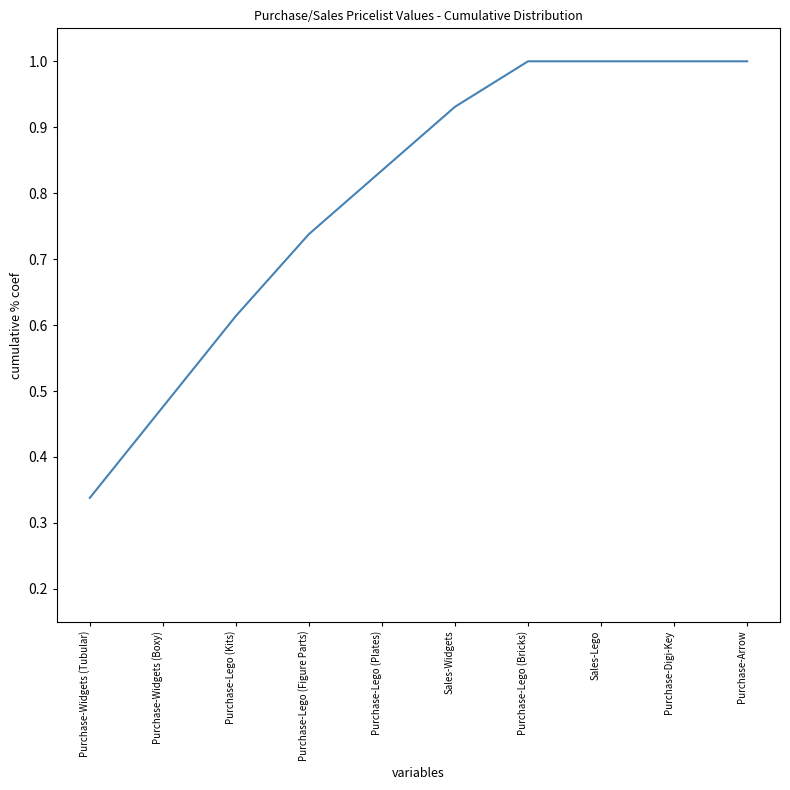

What position from the right is Purchase-Widgets (Tubular)?

10